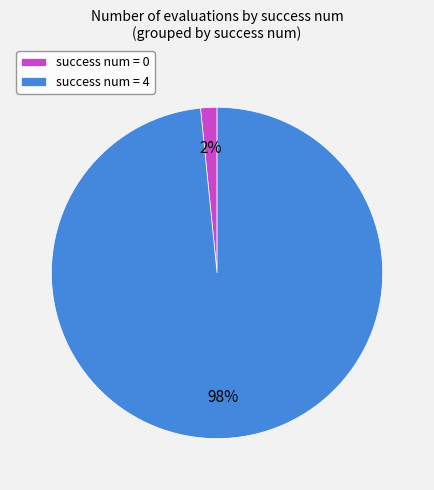

To the nearest percent, what is the average slice percentage?

50%